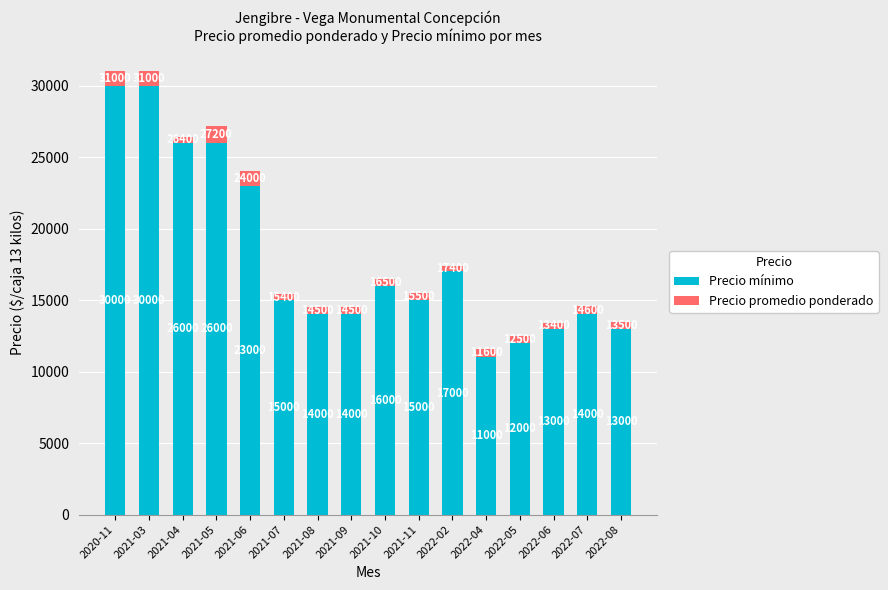

What is the difference between the second highest and second lowest values in the Precio mínimo series?

18000